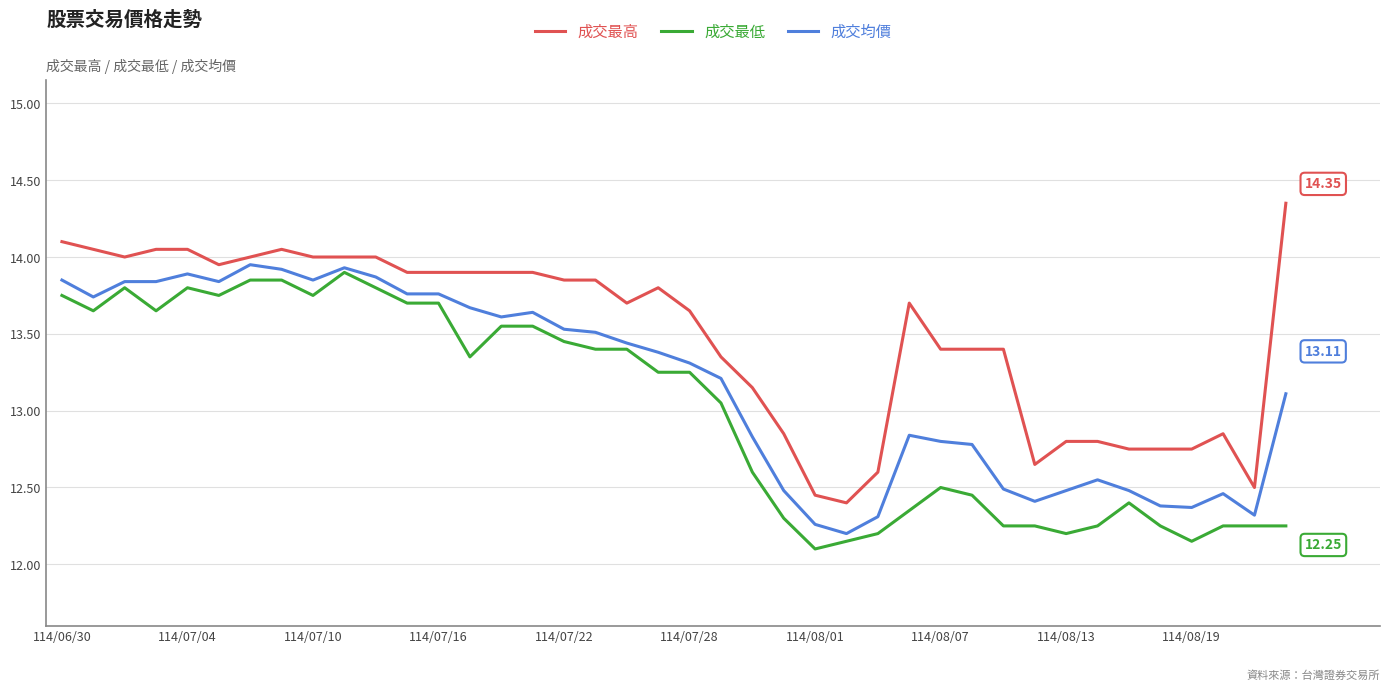

True or false: 成交最低 and 成交最高 intersect in this chart.

False